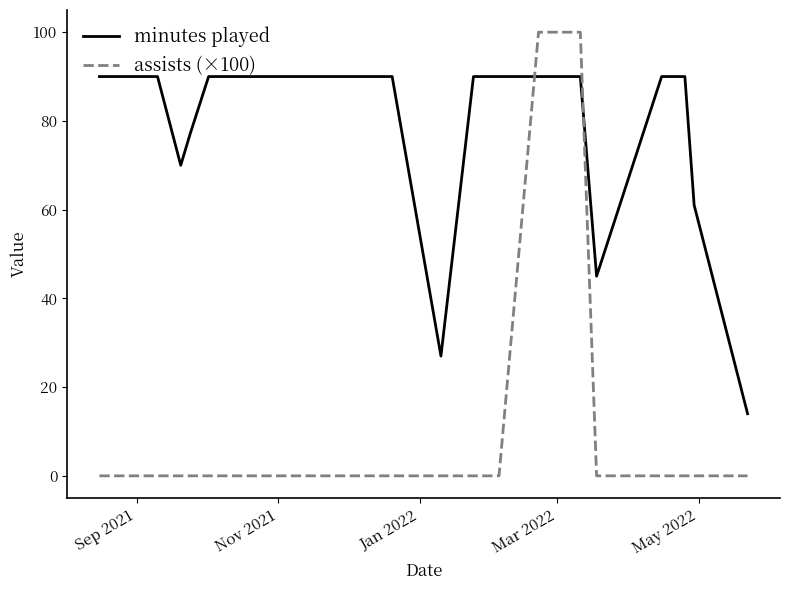

How many times do assists (×100) and minutes played cross each other?

2